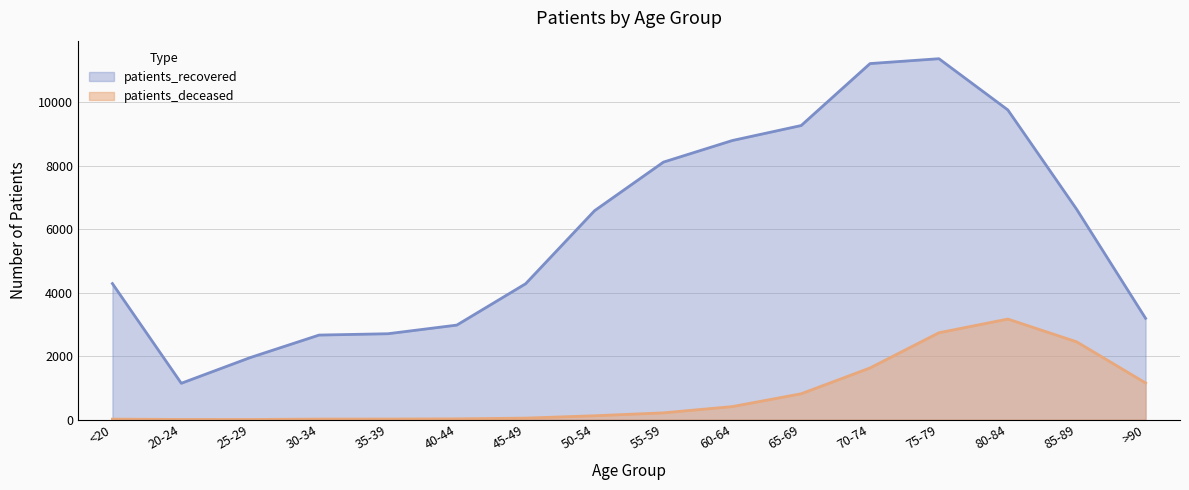

True or false: patients_deceased has a value of 23 at 40-44.

True